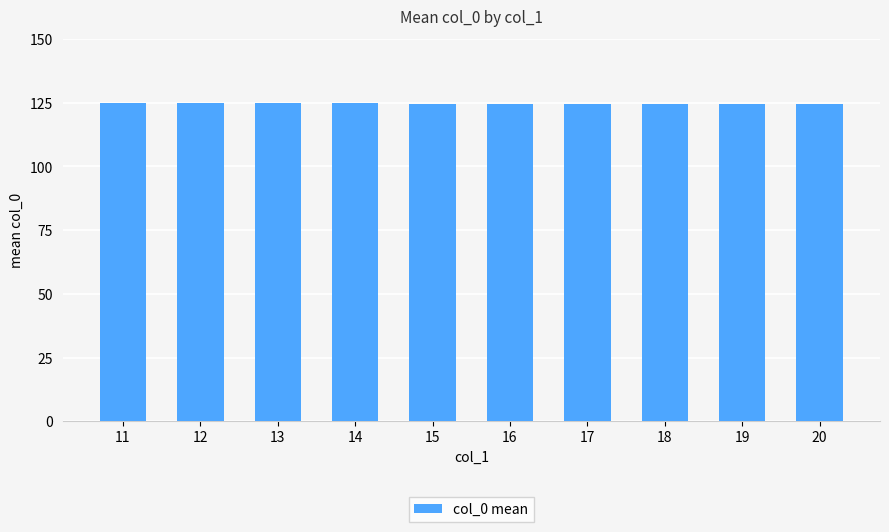

What is the minimum value shown in the chart?

124.5